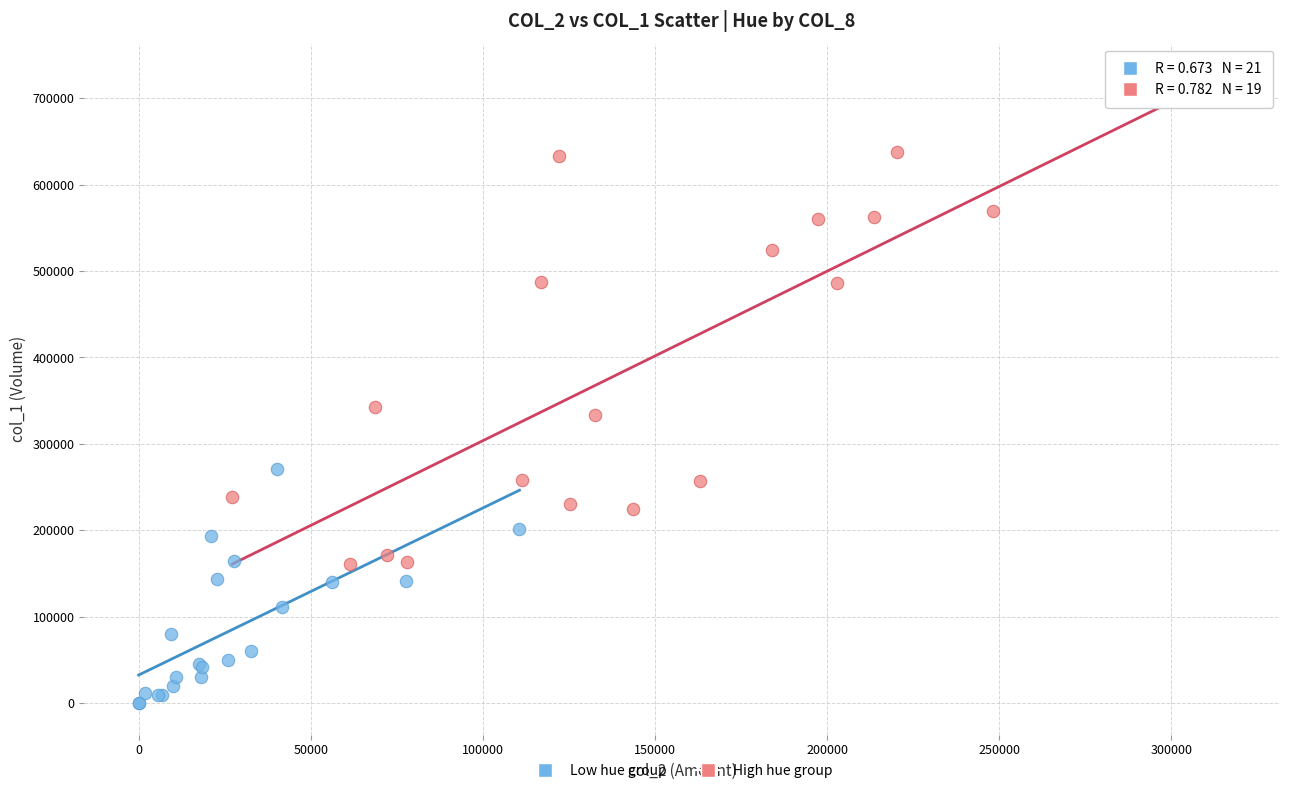

Which series contains the highest Y value?

High hue group